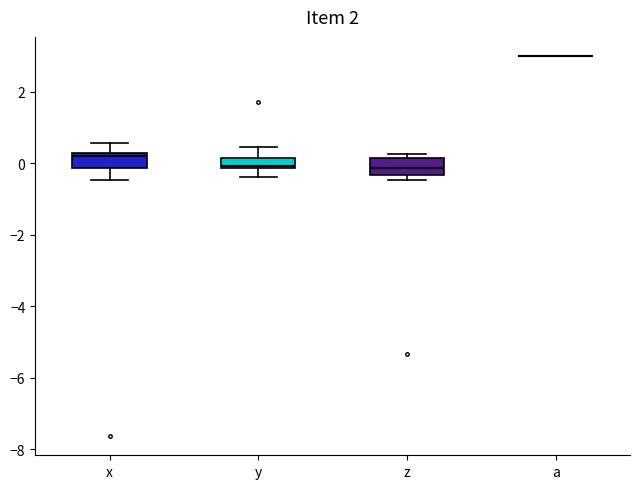

Where is the upper edge of the box for z on the y-axis? The values are not printed on the chart, so give them approximately, as read against the axis.

0.2